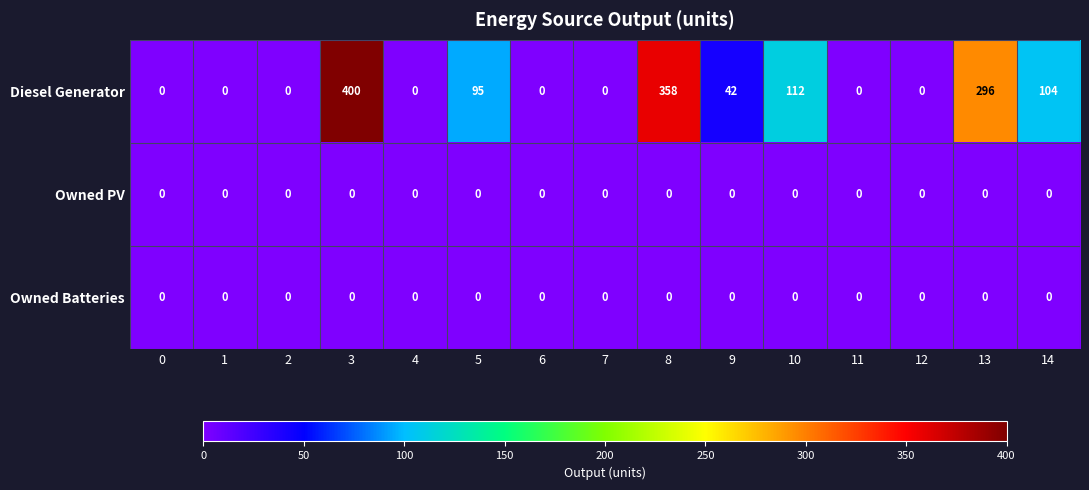

At which category is the sum across all series the highest?

3